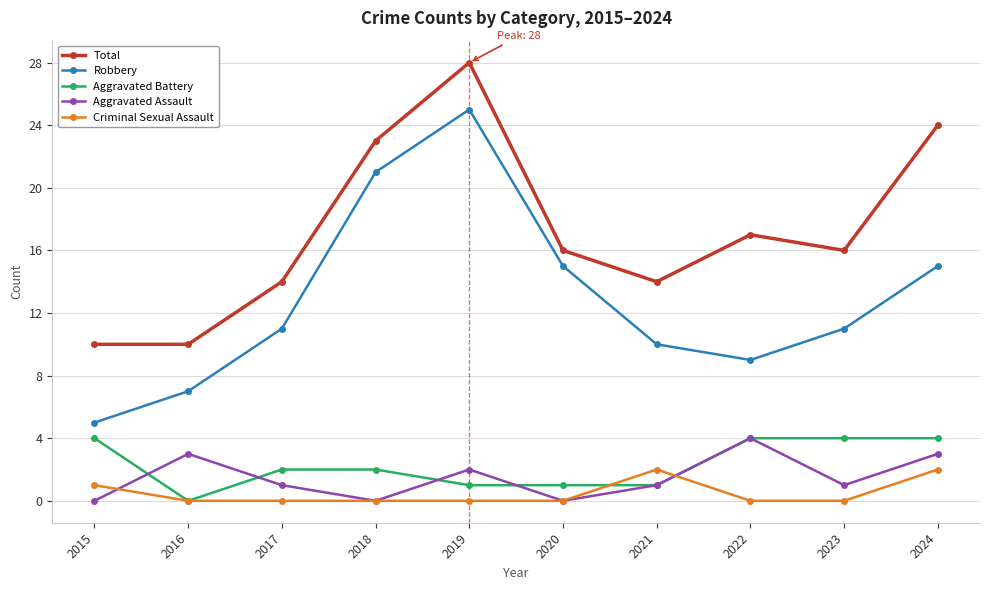

Reading right to left, extract all data points from this chart.

Total: 2024=24	2023=16	2022=17	2021=14	2020=16	2019=28	2018=23	2017=14	2016=10	2015=10
Robbery: 2024=15	2023=11	2022=9	2021=10	2020=15	2019=25	2018=21	2017=11	2016=7	2015=5
Aggravated Battery: 2024=4	2023=4	2022=4	2021=1	2020=1	2019=1	2018=2	2017=2	2016=0	2015=4
Aggravated Assault: 2024=3	2023=1	2022=4	2021=1	2020=0	2019=2	2018=0	2017=1	2016=3	2015=0
Criminal Sexual Assault: 2024=2	2023=0	2022=0	2021=2	2020=0	2019=0	2018=0	2017=0	2016=0	2015=1